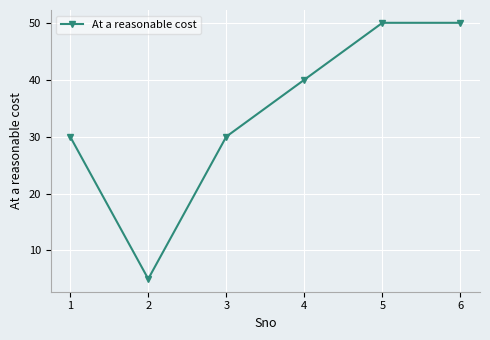

What is the difference between the values at 3 and 2?

25